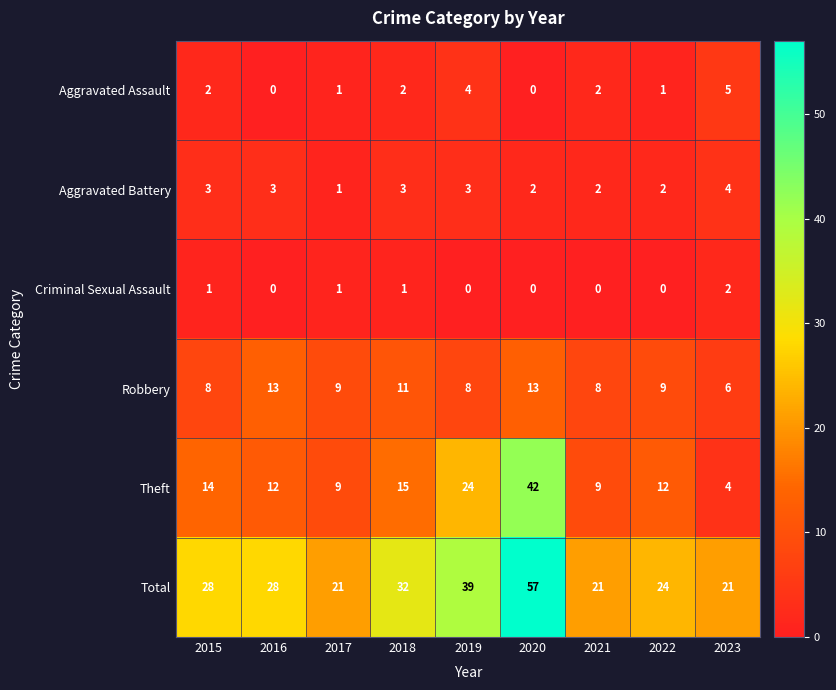

Which series changed the most between 2015 and 2021?

Total